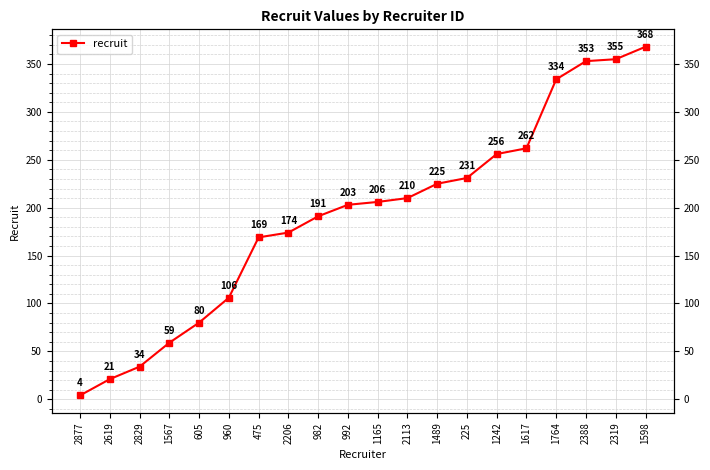

The value at 2206 is 107. True or false?

False